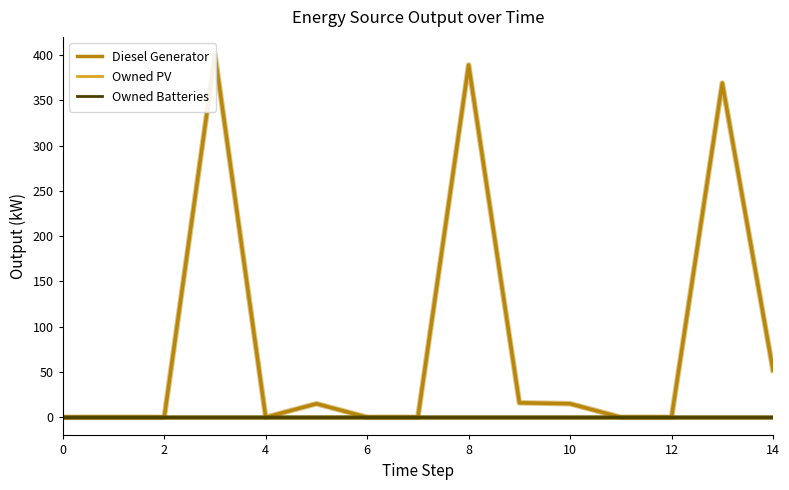

True or false: Owned PV and Owned Batteries intersect in this chart.

False